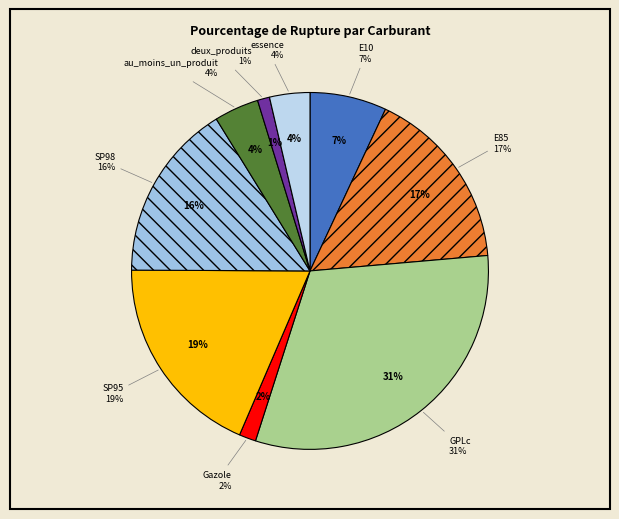

The Gazole slice represents 1% of the pie. True or false?

False